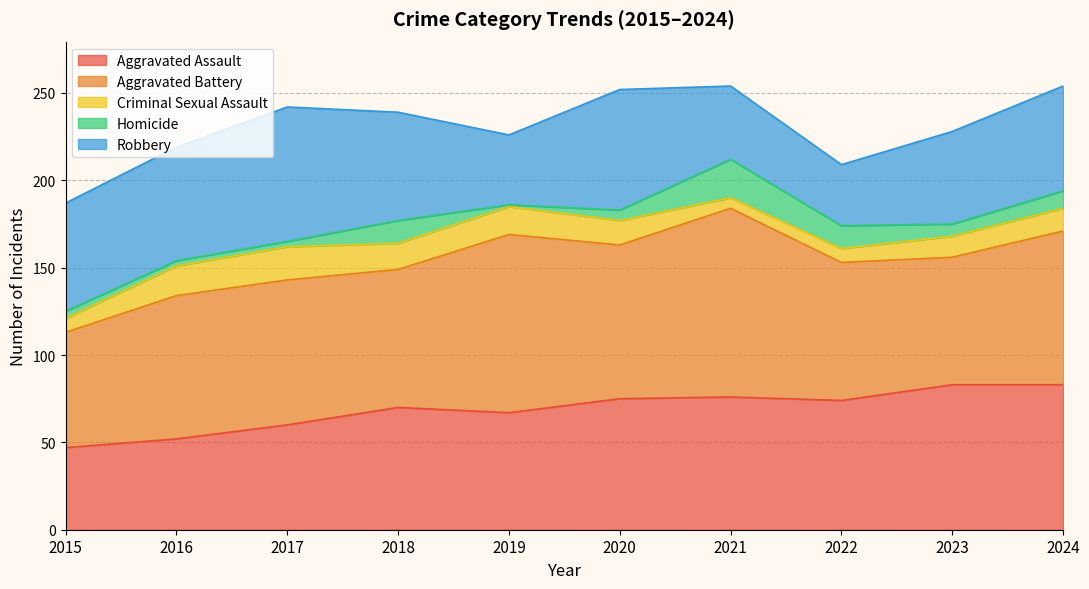

True or false: Robbery and Aggravated Assault intersect in this chart.

True